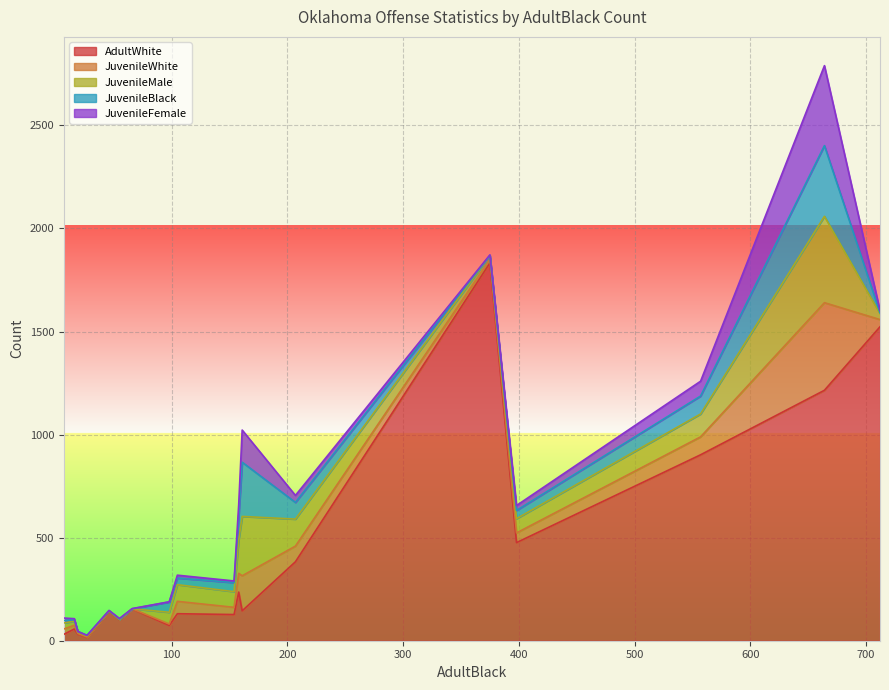

What is the highest value of the AdultWhite series?

1833